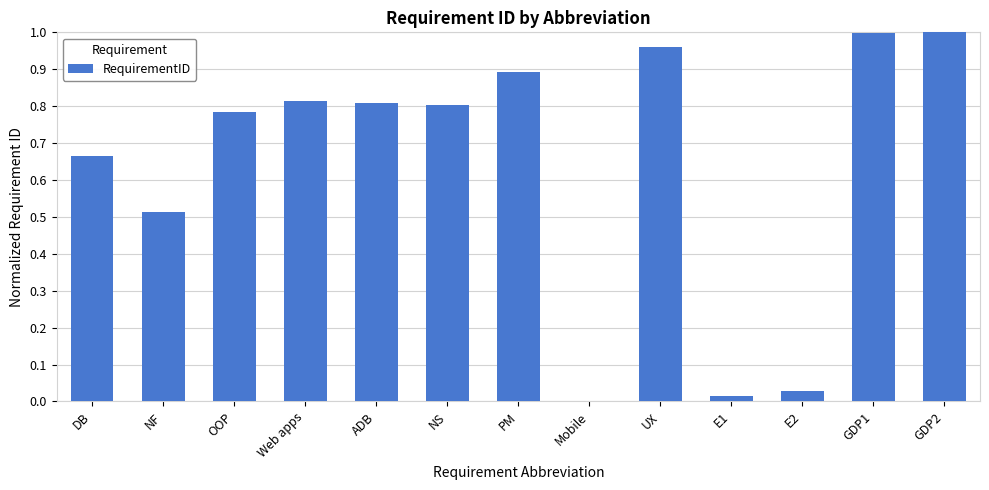

The chart shows a value of 0.0 at E1. True or false?

True